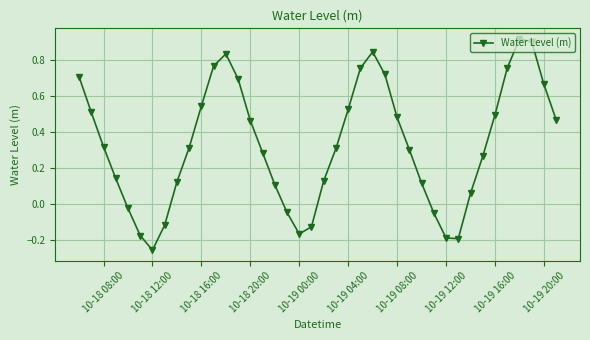

True or false: there are more than 1 points higher than both neighbors.

True